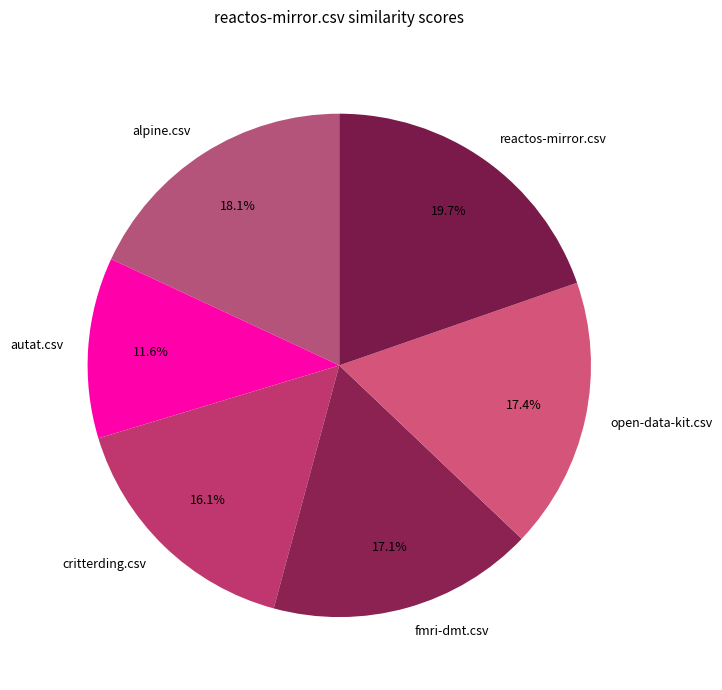

Does critterding.csv represent more than half of the total?

No